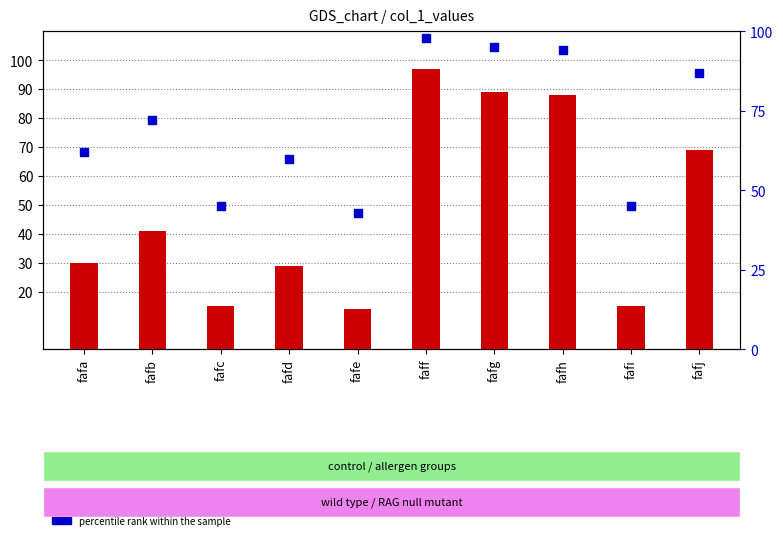

What are all the series names shown in the legend?

count, percentile rank within the sample